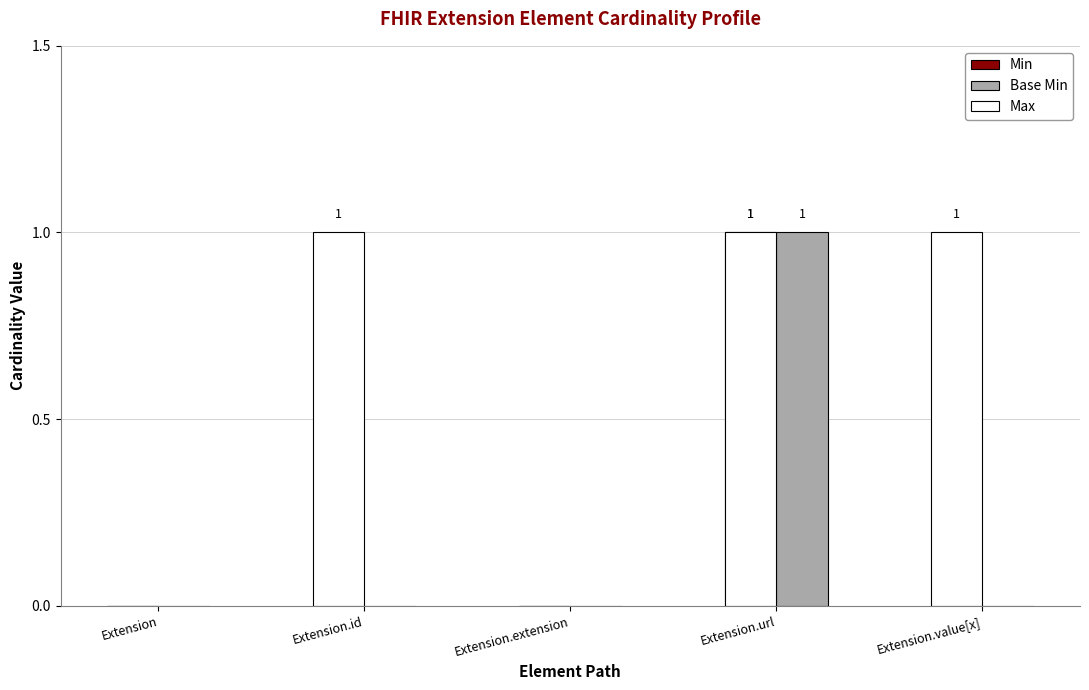

At which category is the sum across all series the highest?

Extension.url